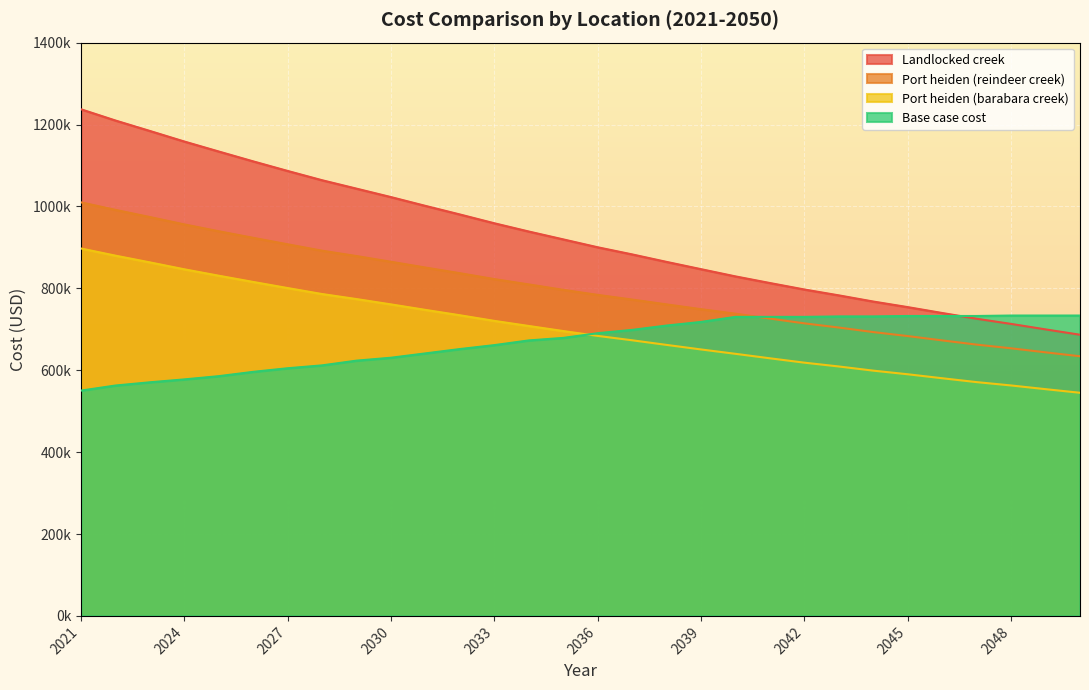

True or false: Port heiden (barabara creek) and Port heiden (reindeer creek) intersect in this chart.

False